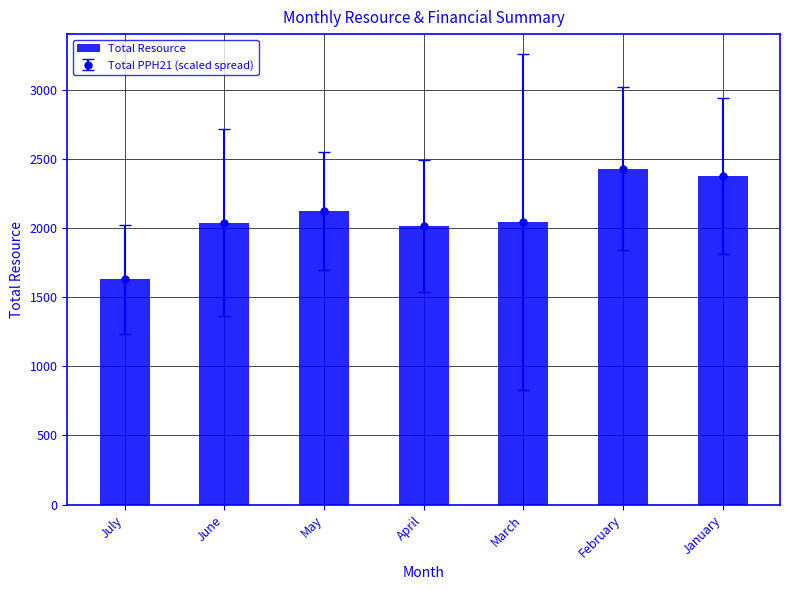

What position from the right is February?

2